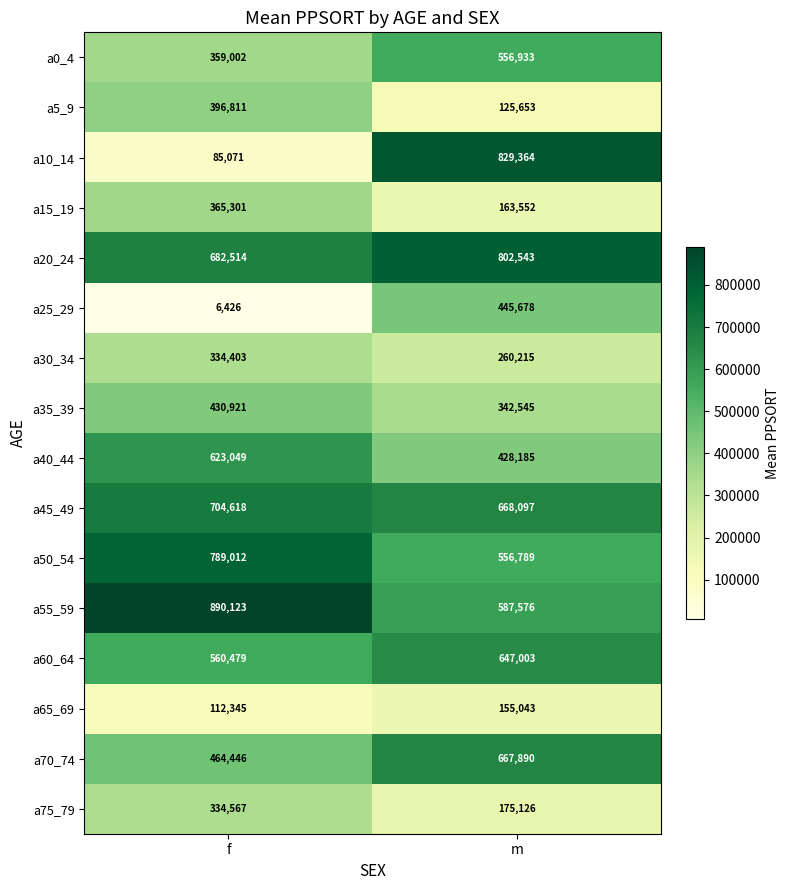

At which category is the sum across all series the highest?

m